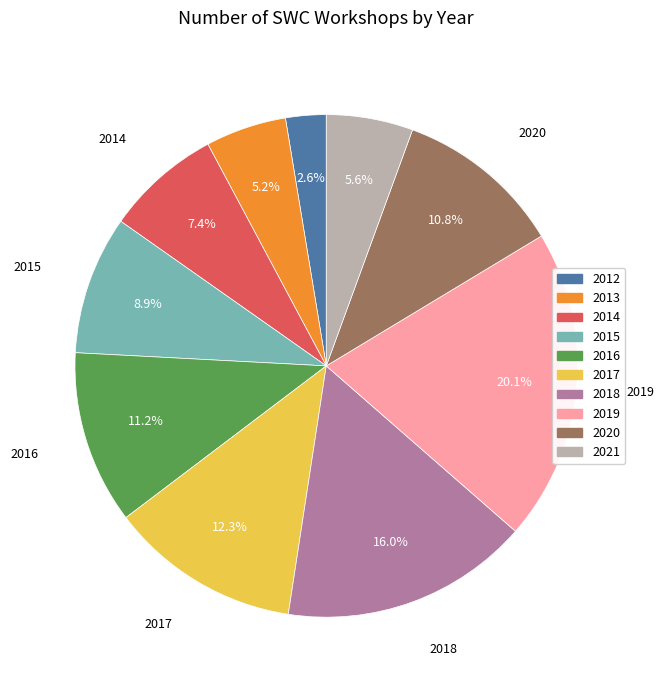

Between 2019 and 2020, which is larger?

2019